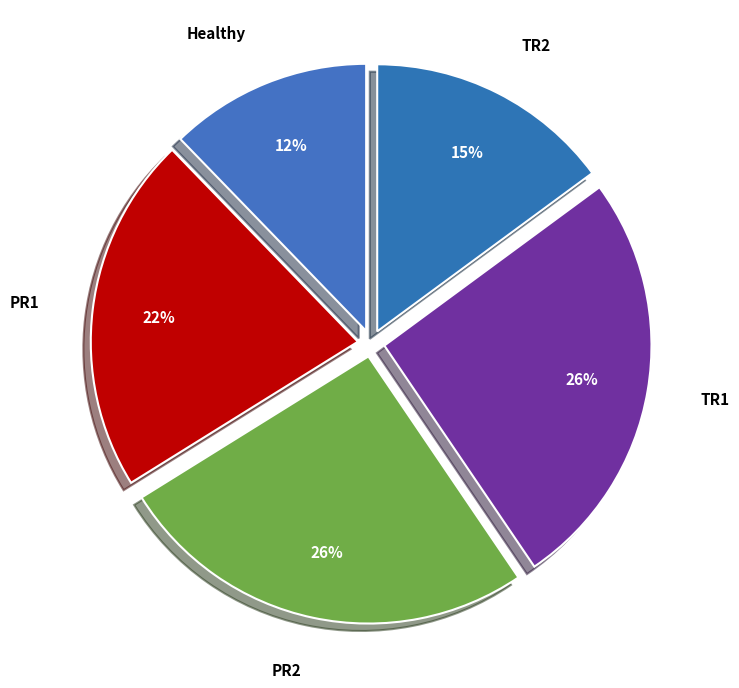

To the nearest percent, what is the difference between the TR2 and PR2 slice percentages?

11%